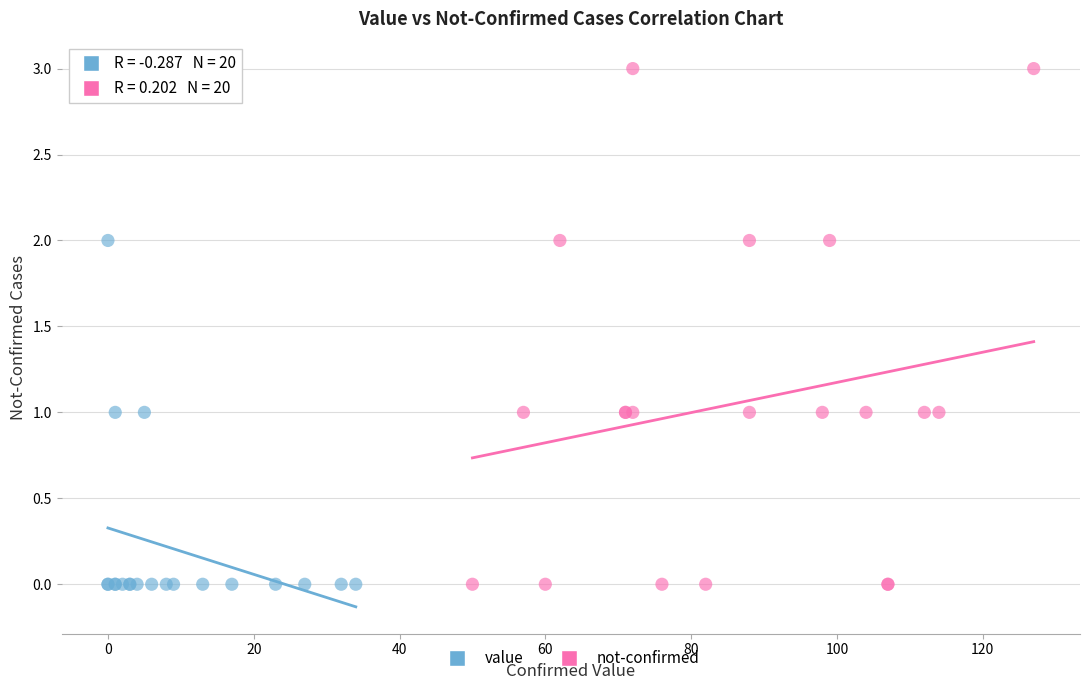

Which series has the widest spread of Y values?

not-confirmed